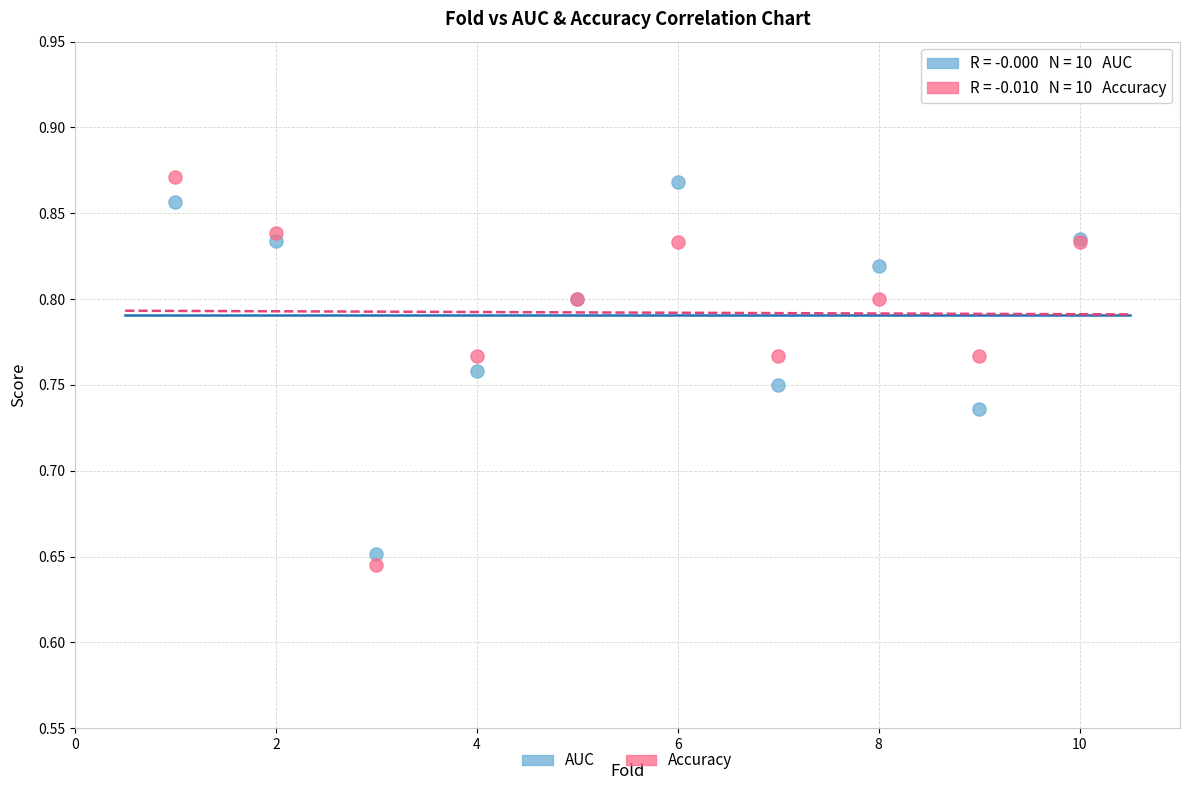

Which series has the widest spread of Y values?

Accuracy